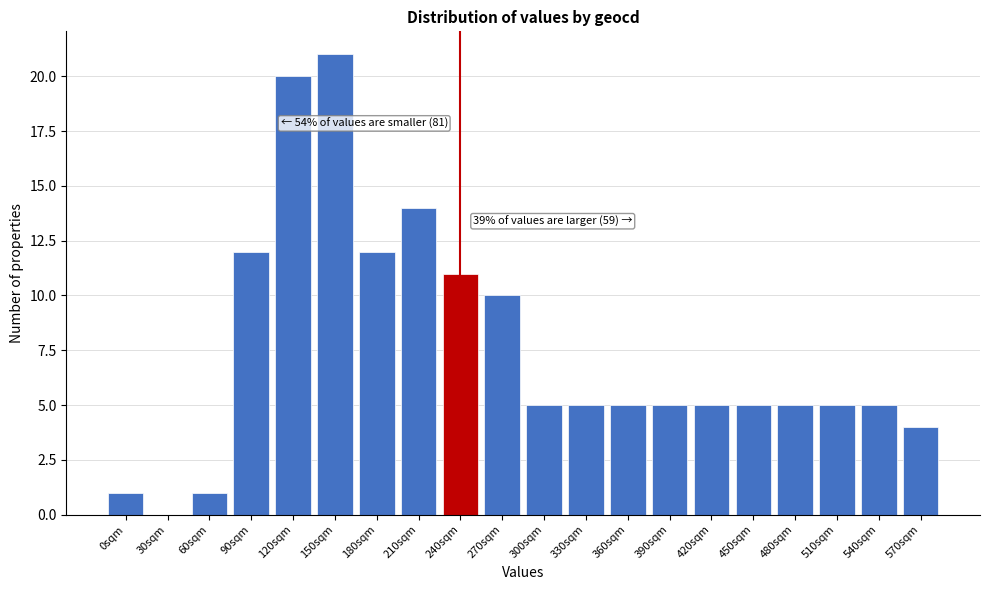

Reading left to right, list all the values displayed in this chart.

0sqm=1	30sqm=0	60sqm=1	90sqm=12	120sqm=20	150sqm=21	180sqm=12	210sqm=14	240sqm=11	270sqm=10	300sqm=5	330sqm=5	360sqm=5	390sqm=5	420sqm=5	450sqm=5	480sqm=5	510sqm=5	540sqm=5	570sqm=4